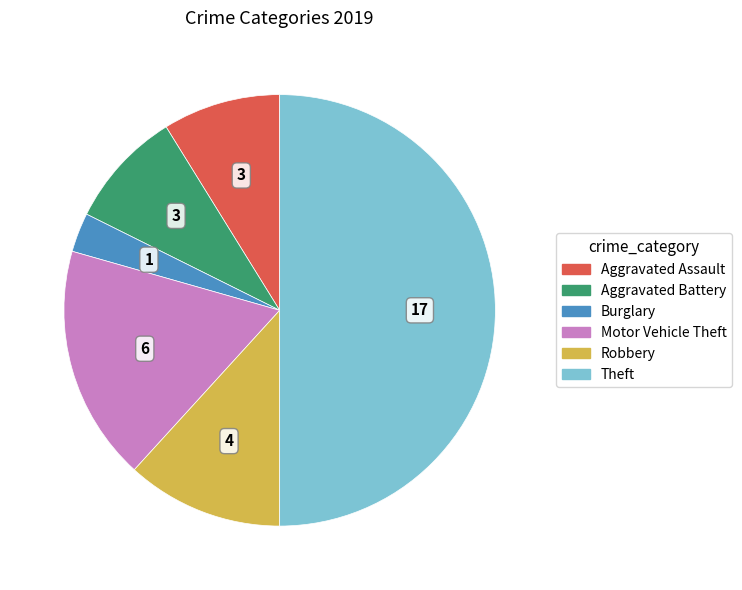

Is Motor Vehicle Theft the majority of the pie?

No